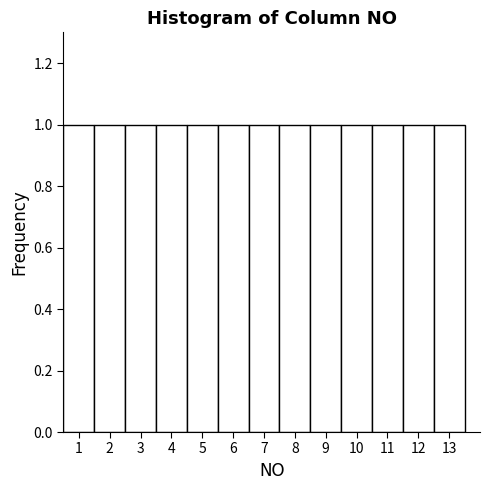

Reading left to right, transcribe this chart: for each bar, give the range it covers on the x-axis and its height. The values are not printed on the chart, so give them approximately, as read against the axis.

0.5 to 1.5: 1
1.5 to 2.5: 1
2.5 to 3.5: 1
3.5 to 4.5: 1
4.5 to 5.5: 1
5.5 to 6.5: 1
6.5 to 7.5: 1
7.5 to 8.5: 1
8.5 to 9.5: 1
9.5 to 10.5: 1
10.5 to 11.5: 1
11.5 to 12.5: 1
12.5 to 13.5: 1